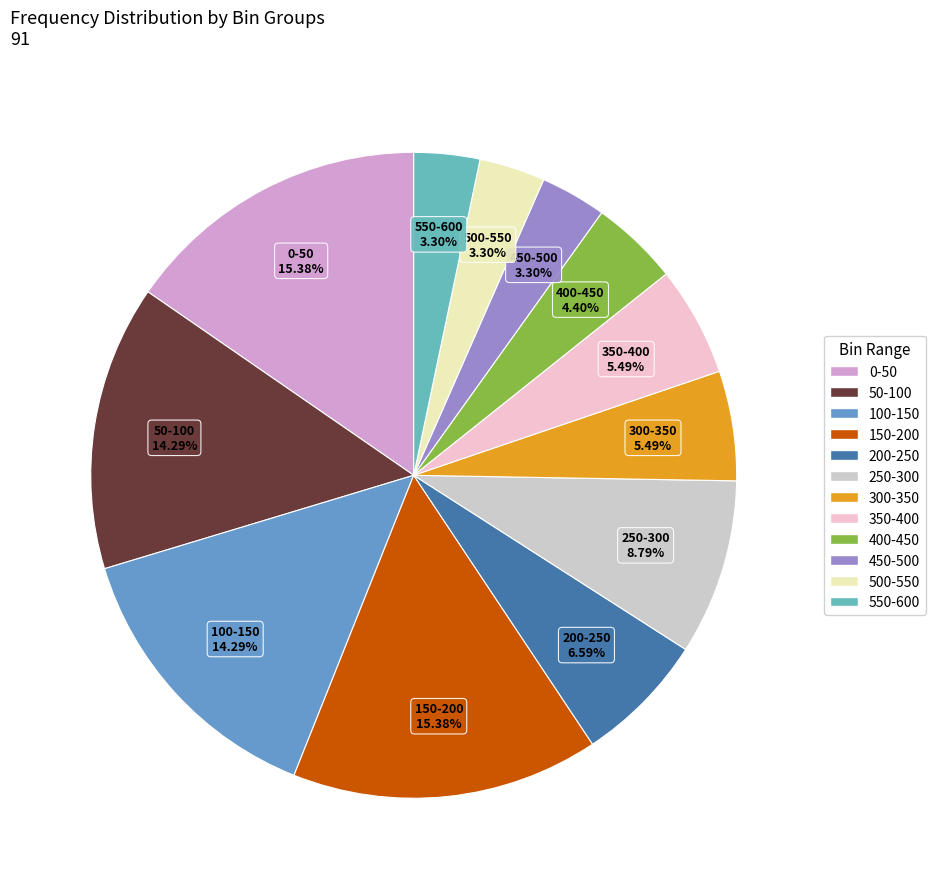

What is the ratio of the value at 350-400 to the value at 100-150?

0.4